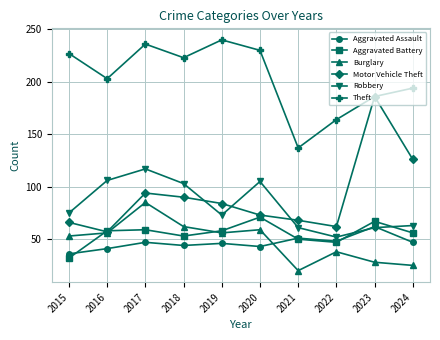

Which series has the largest total across all categories?

Theft